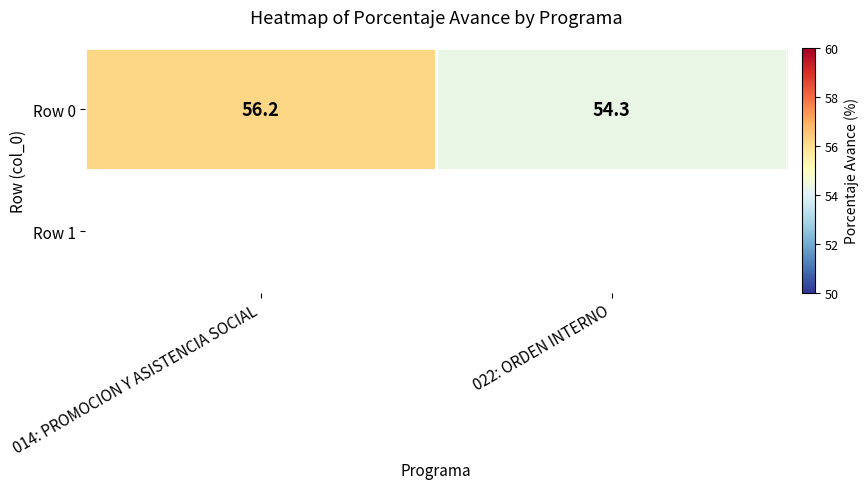

Rank the categories by value from lowest to highest.

022: ORDEN INTERNO, 014: PROMOCION Y ASISTENCIA SOCIAL